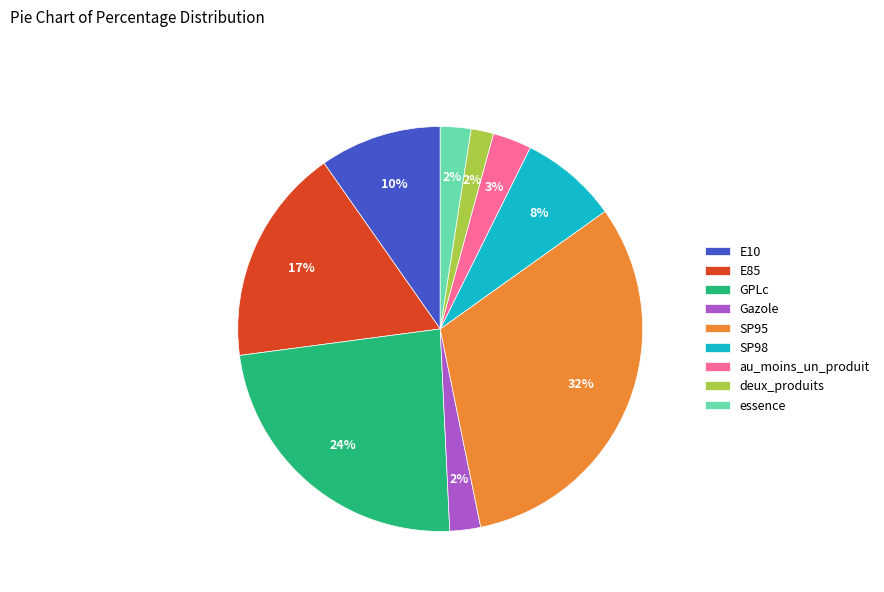

To the nearest percent, what is the combined percentage of au_moins_un_produit and deux_produits?

5%